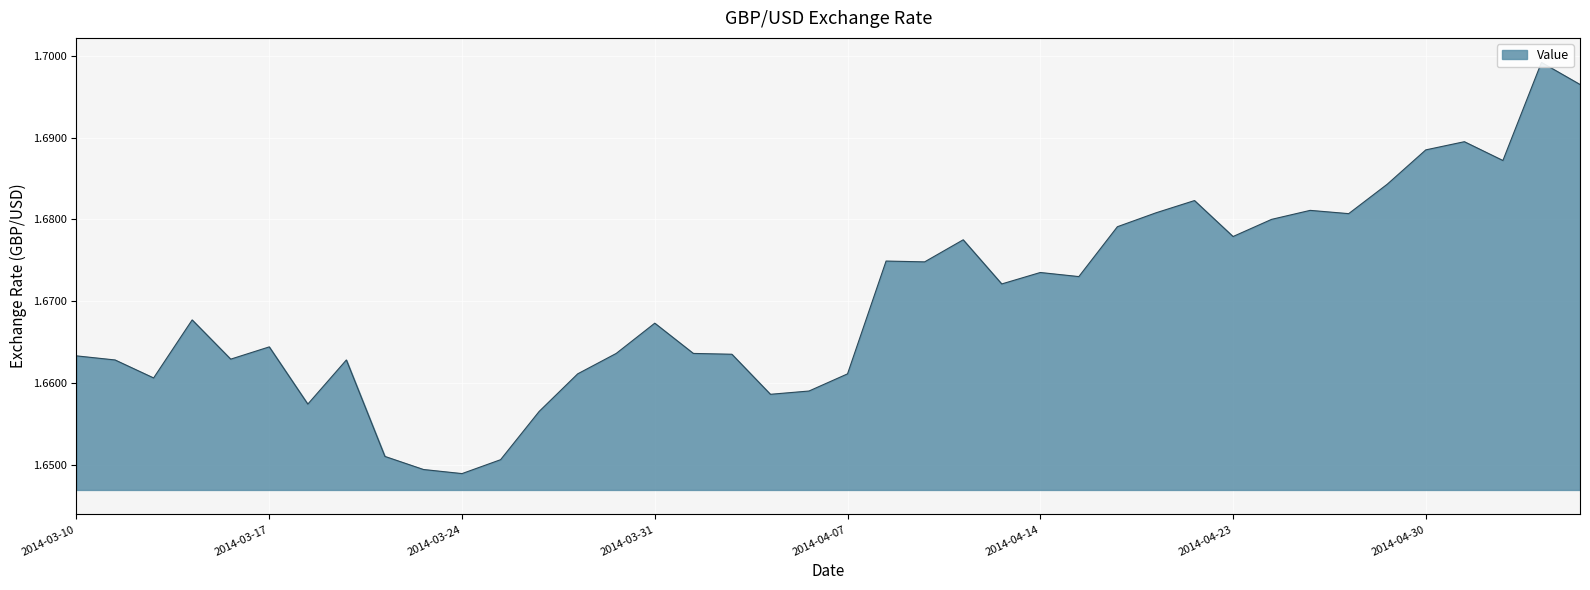

True or false: there are more than 1 points higher than both neighbors.

True